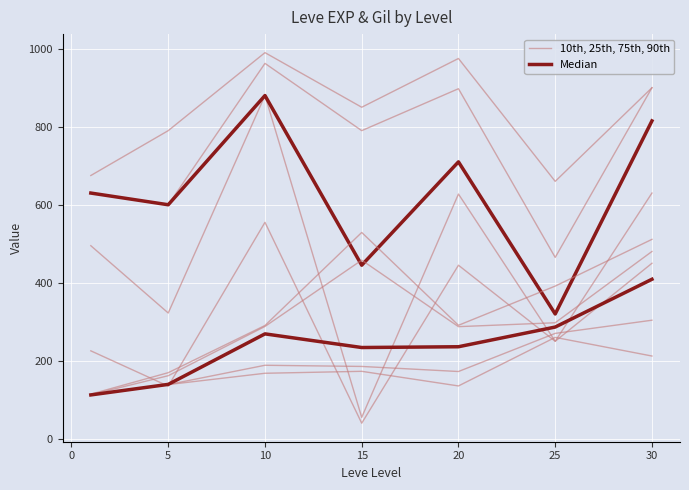

What is the average value of the 10th, 25th, 75th, 90th series?

300.1